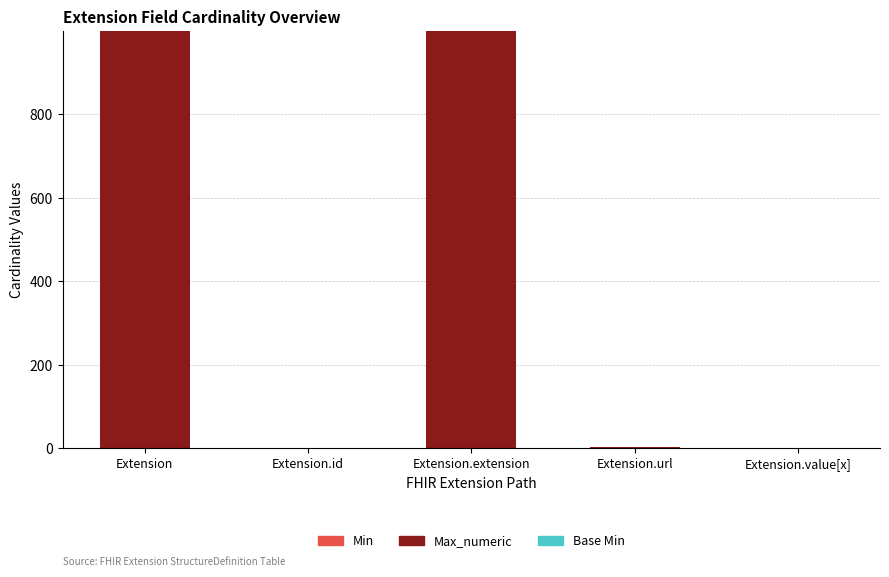

What is the total value across all series at Extension.extension?

999